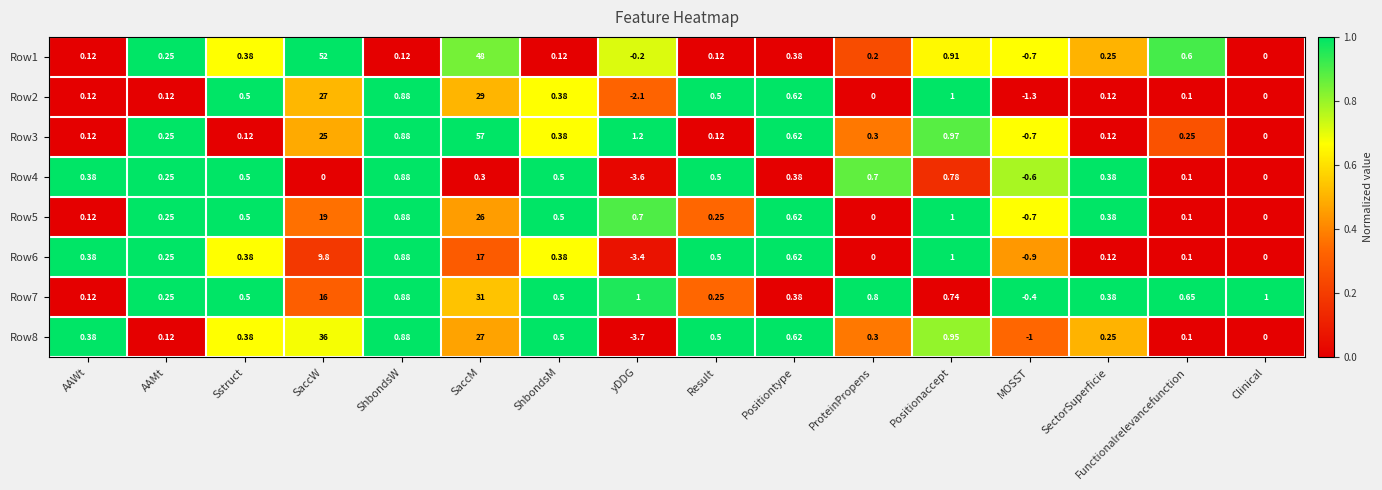

Where is Row2 nearest to the value 13?

Positionaccept